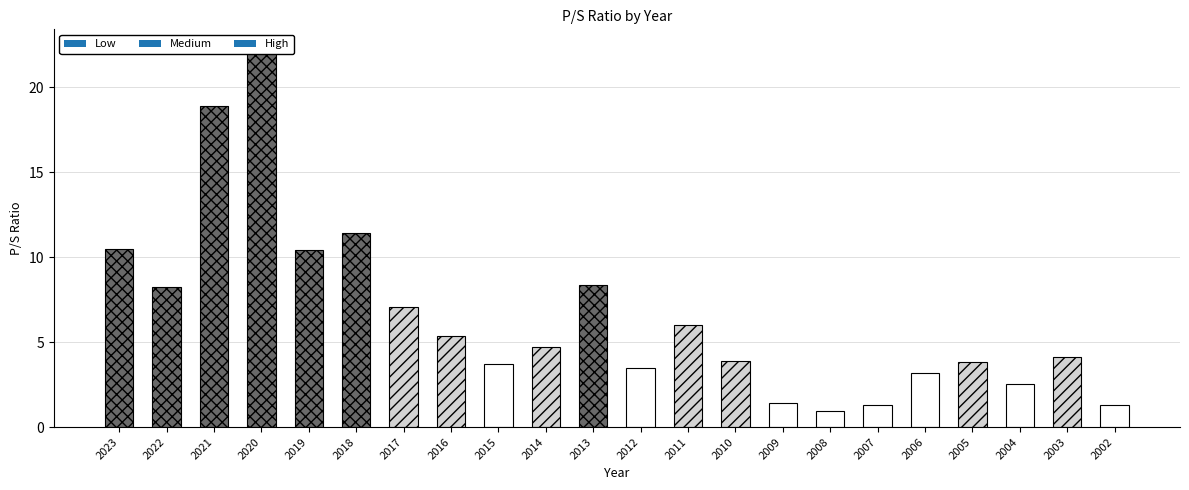

Between 2004 and 2003, which is larger?

2003